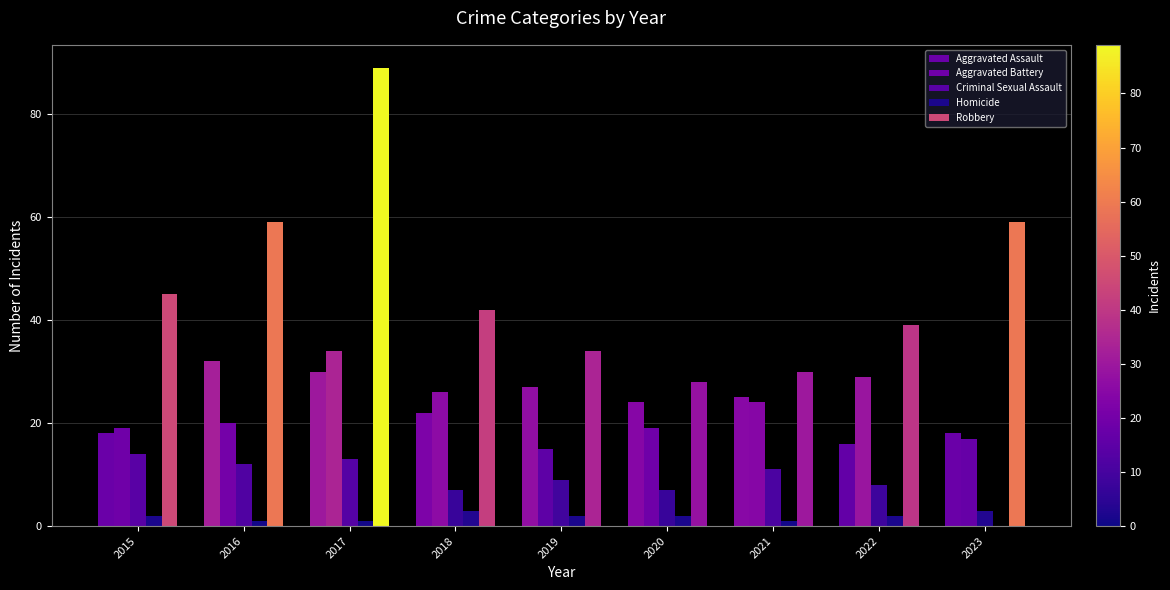

How many groups of bars are there?

9